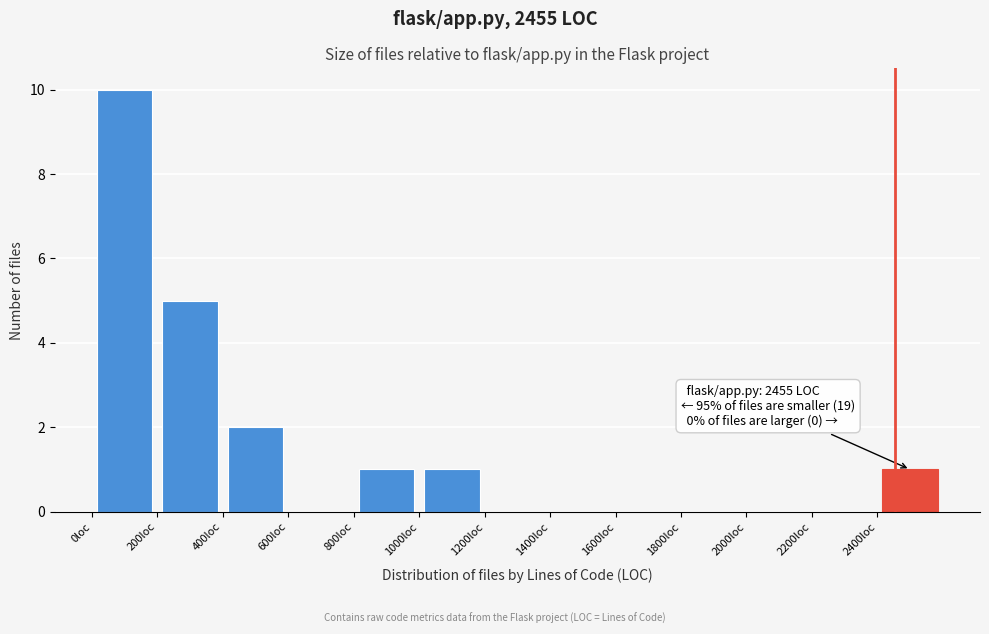

Over which range of the x-axis is the bar tallest?

0 to 200